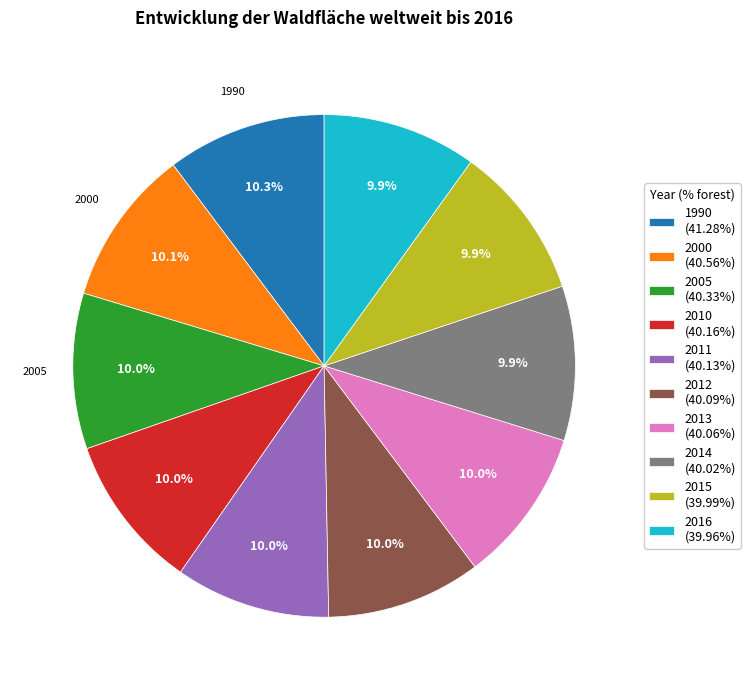

Approximately how many times larger is the value at 1990 (41.28%) compared to 2014 (40.02%)?

1.0